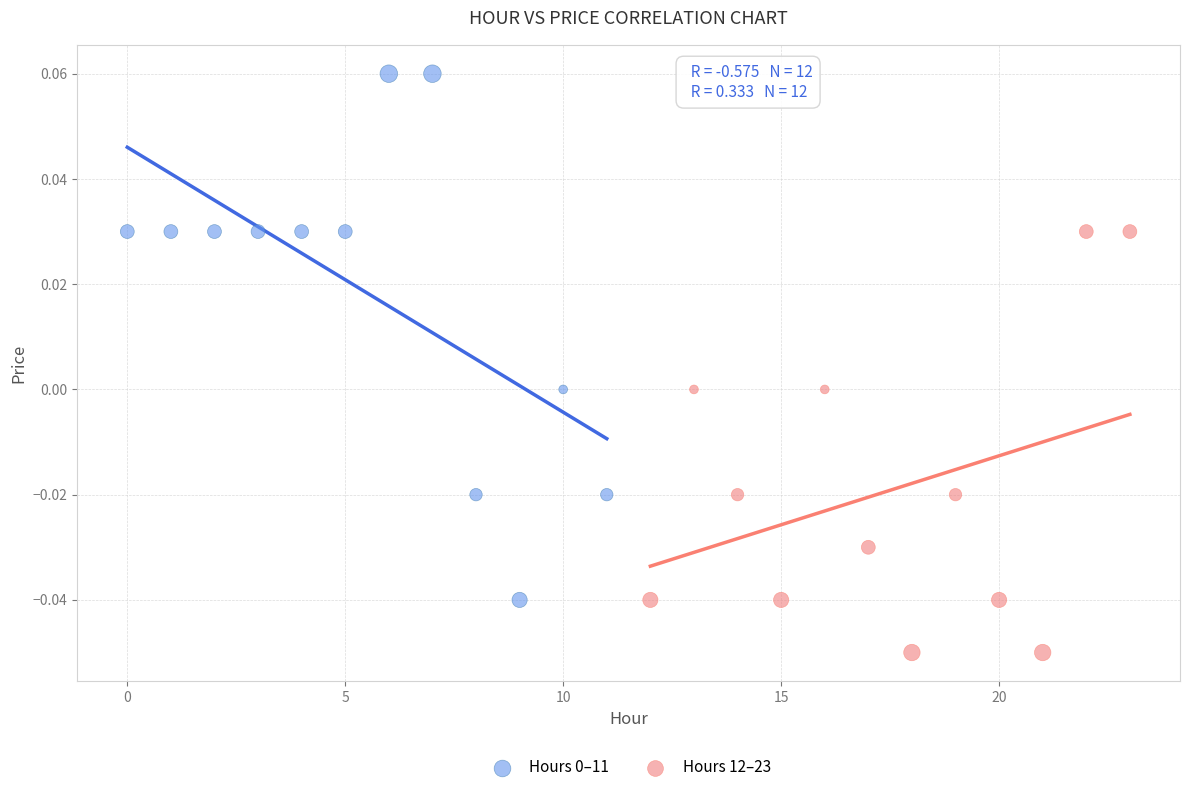

Which series contains the lowest Y value?

Hours 12–23